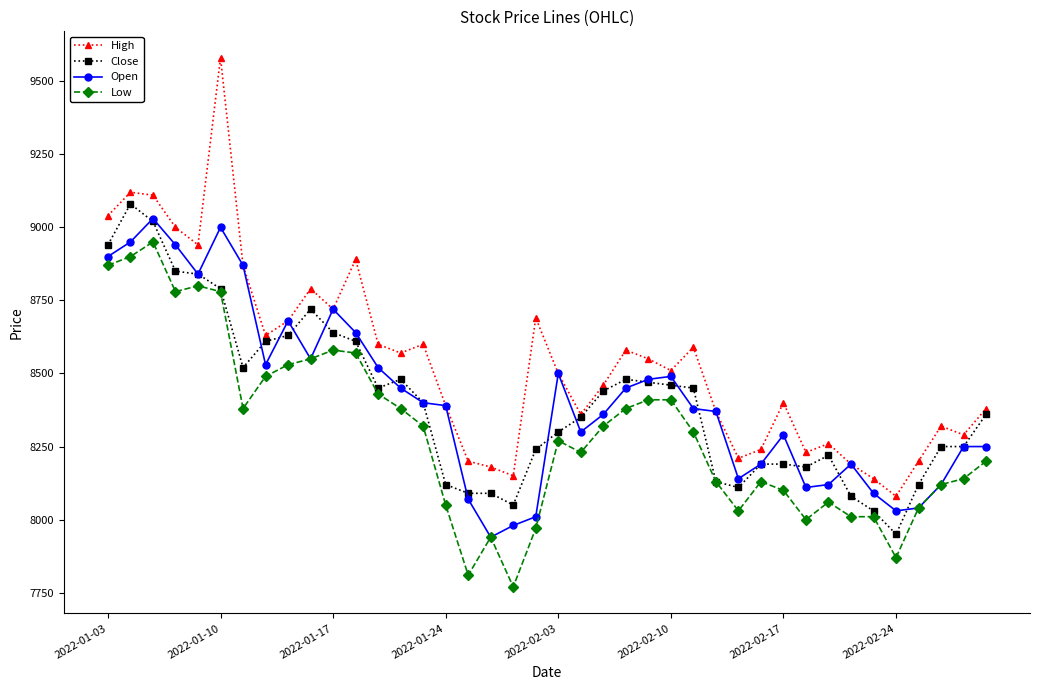

Which series has the largest range (max minus min)?

High